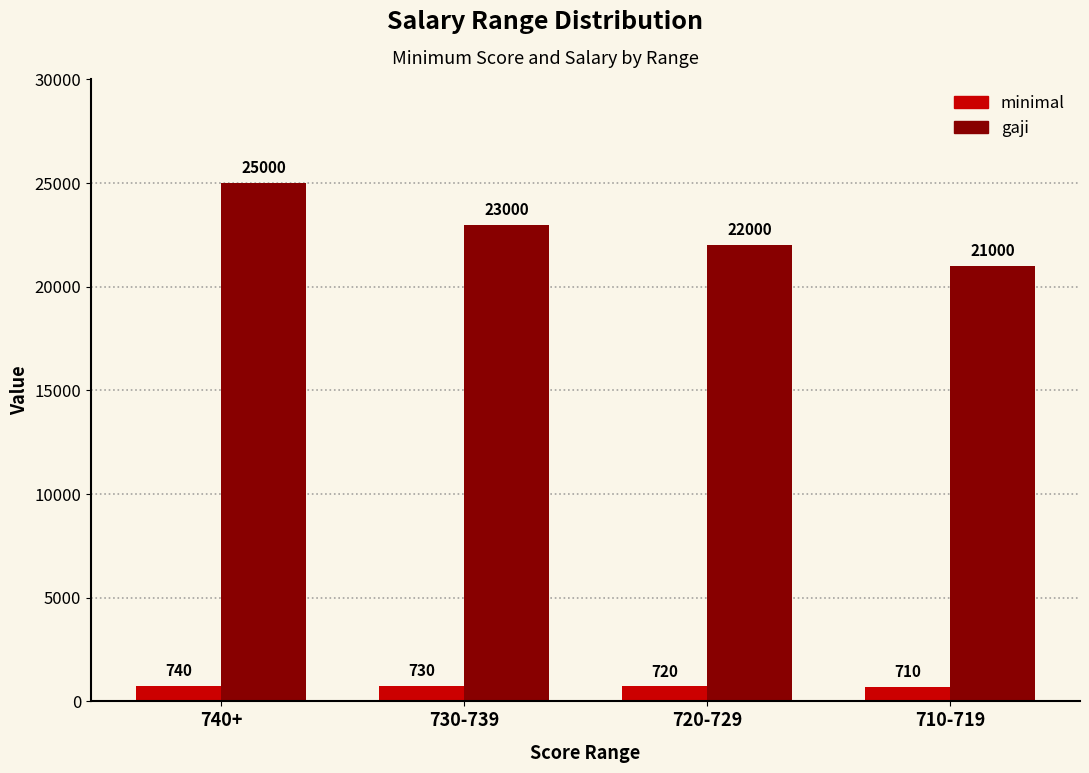

Reading left to right, extract all data points from this chart.

minimal: 740	730	720	710
gaji: 25000	23000	22000	21000